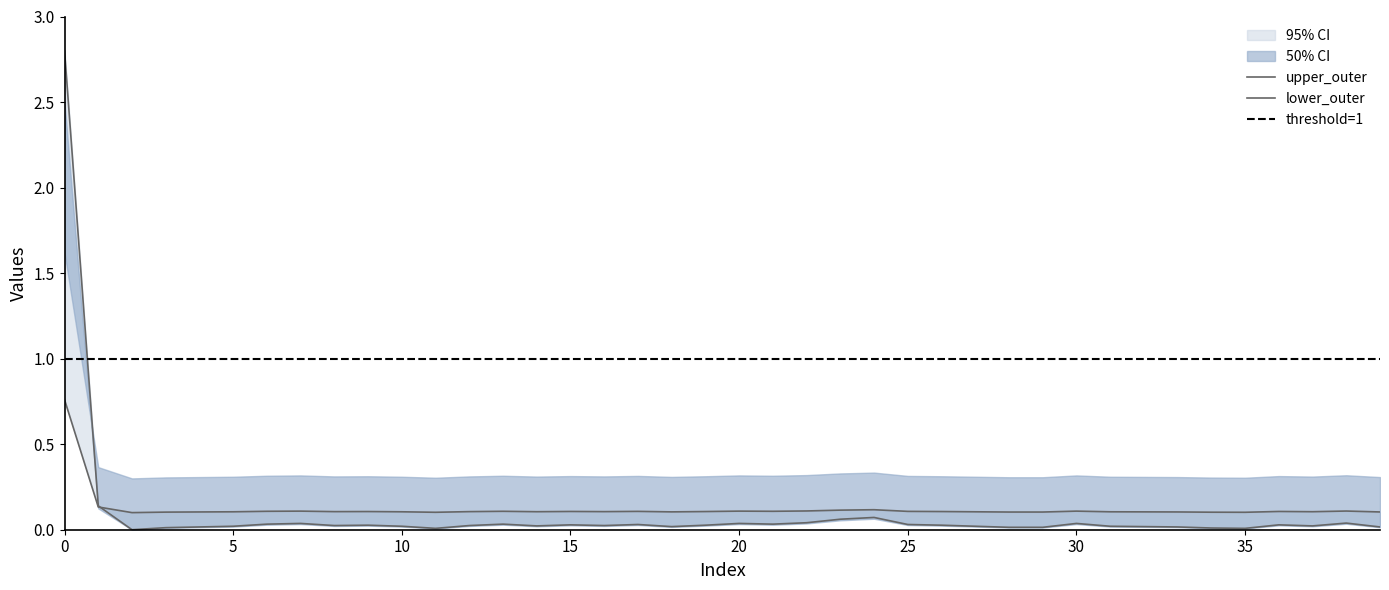

Reading right to left, what are all the values shown in this chart?

values: 39=0.0	38=0.0	37=0.0	36=0.0	35=0.0	34=0.0	33=0.0	32=0.0	31=0.0	30=0.0	29=0.0	28=0.0	27=0.0	26=0.0	25=0.0	24=0.1	23=0.1	22=0.0	21=0.0	20=0.0	19=0.0	18=0.0	17=0.0	16=0.0	15=0.0	14=0.0	13=0.0	12=0.0	11=0.0	10=0.0	9=0.0	8=0.0	7=0.0	6=0.0	5=0.0	4=0.0	3=0.0	2=0.0	1=0.1	0=2.8
geocd: 39=0.1	38=0.1	37=0.1	36=0.1	35=0.1	34=0.1	33=0.1	32=0.1	31=0.1	30=0.1	29=0.1	28=0.1	27=0.1	26=0.1	25=0.1	24=0.1	23=0.1	22=0.1	21=0.1	20=0.1	19=0.1	18=0.1	17=0.1	16=0.1	15=0.1	14=0.1	13=0.1	12=0.1	11=0.1	10=0.1	9=0.1	8=0.1	7=0.1	6=0.1	5=0.1	4=0.1	3=0.1	2=0.1	1=0.1	0=0.8